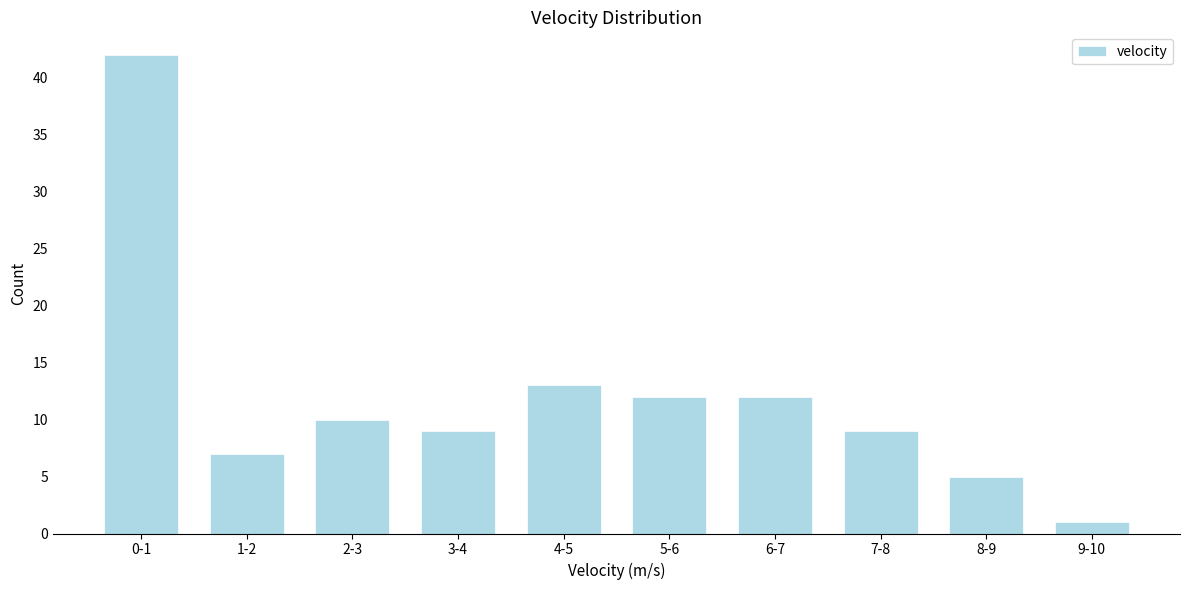

Reading right to left, what are all the values shown in this chart?

1	5	9	12	12	13	9	10	7	42